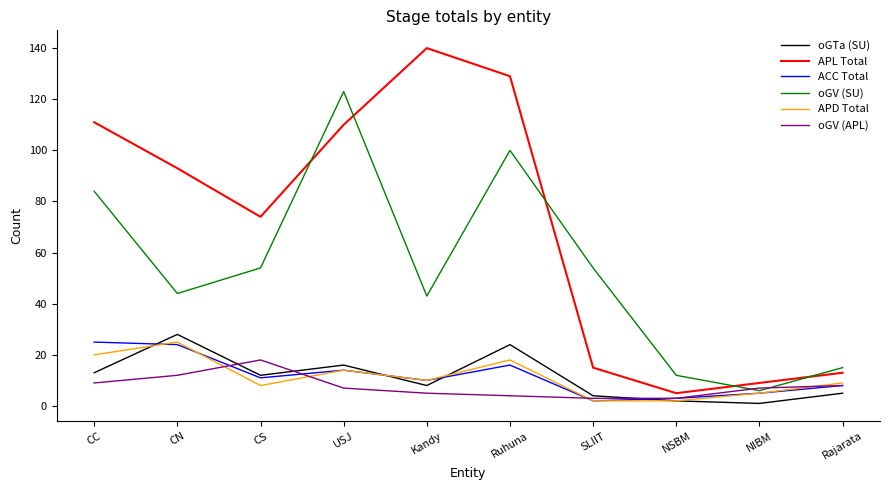

What is the minimum value for APD Total?

2